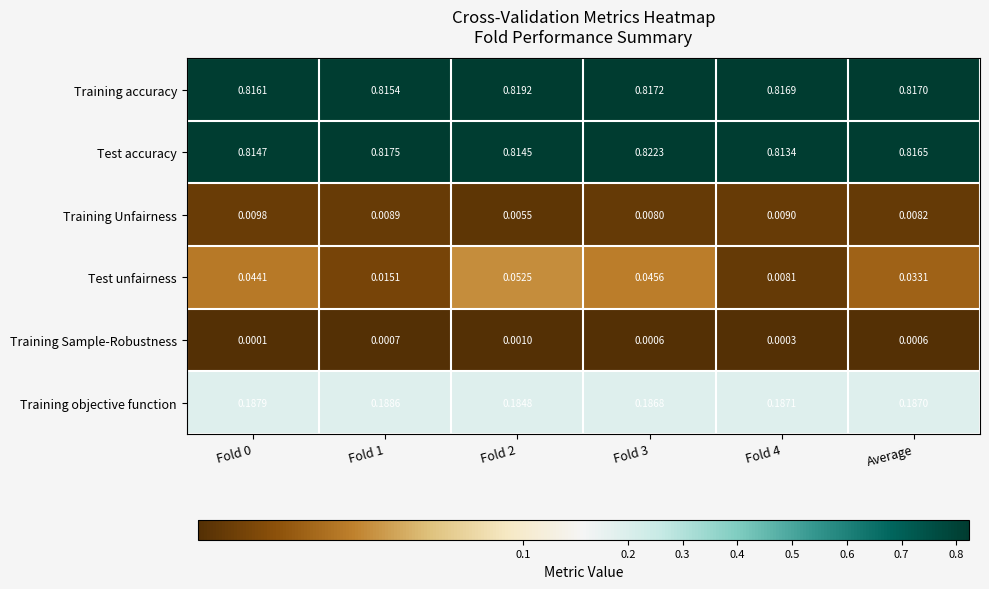

Which series has the widest spread of values?

Test unfairness